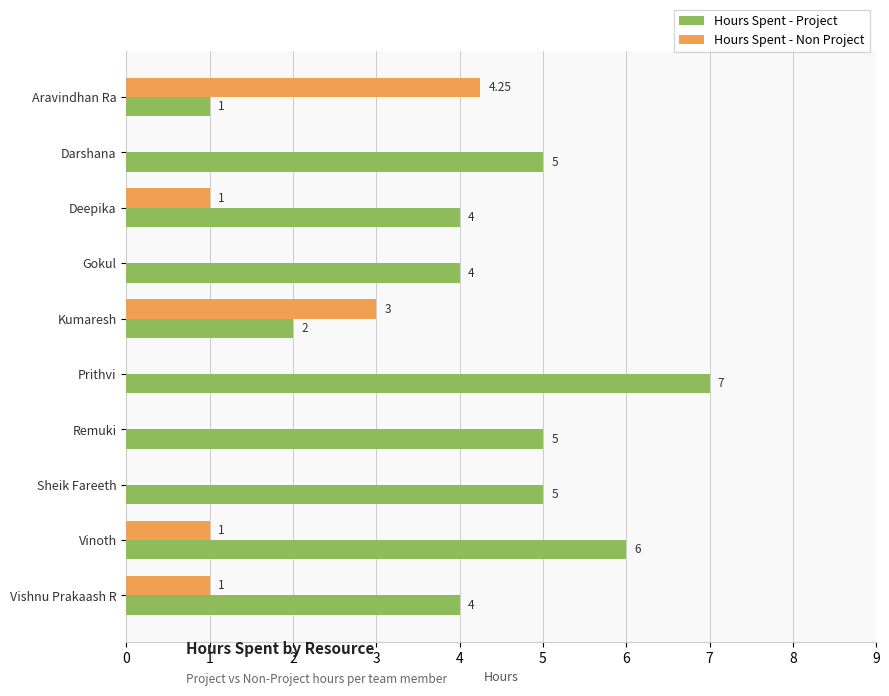

What are all the series names shown in the legend?

Hours Spent - Project, Hours Spent - Non Project